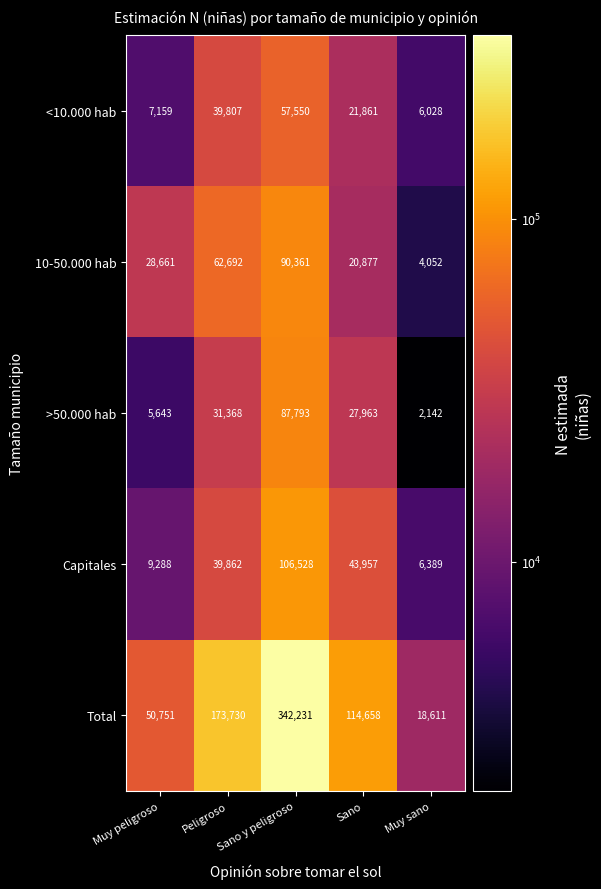

What is the spread (max minus min) of values at Sano y peligroso?

284681